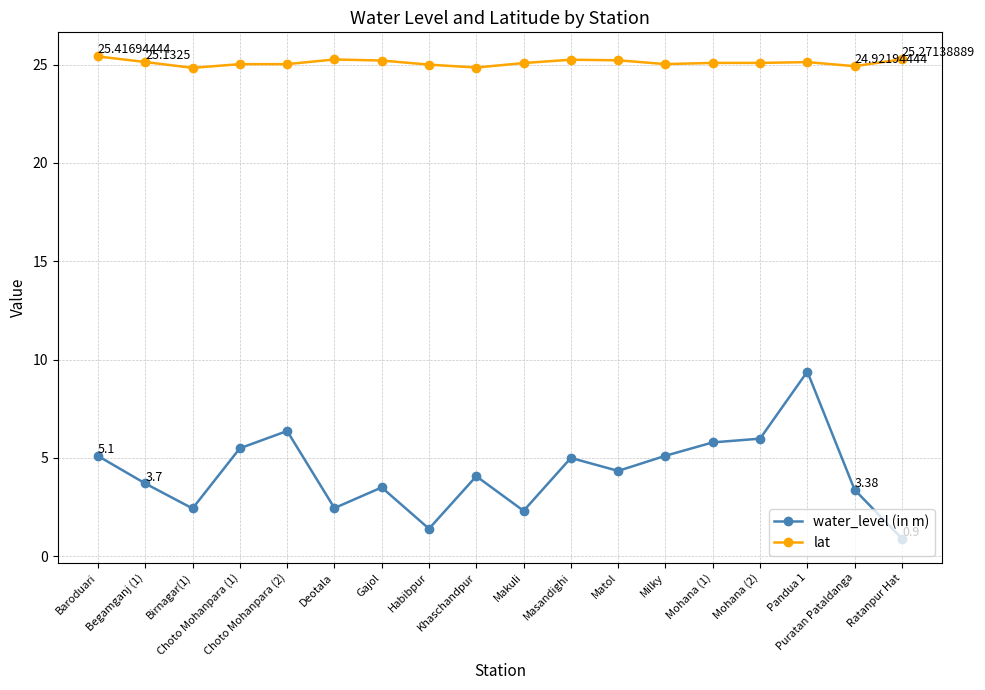

Which series has the widest spread of values?

water_level (in m)